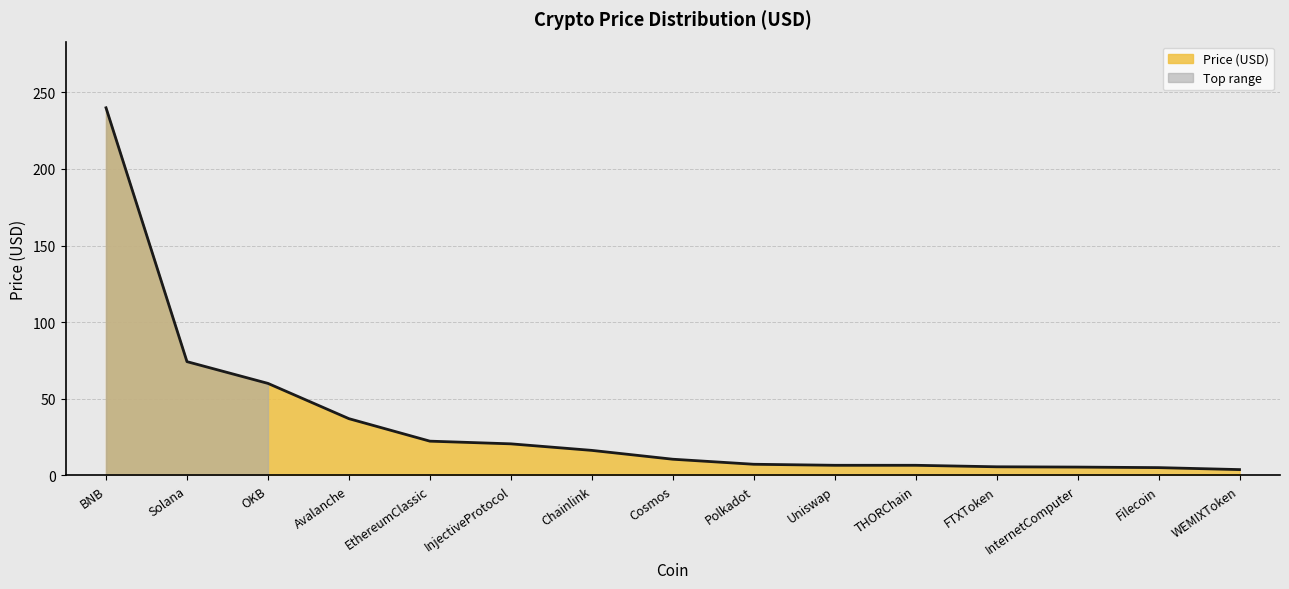

Where is the data nearest to the value 121?

Solana